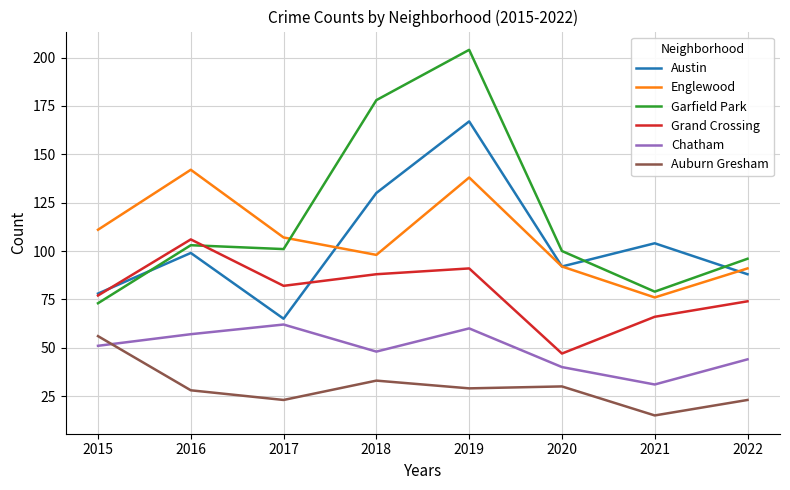

Which series changed the most between 2018 and 2022?

Garfield Park